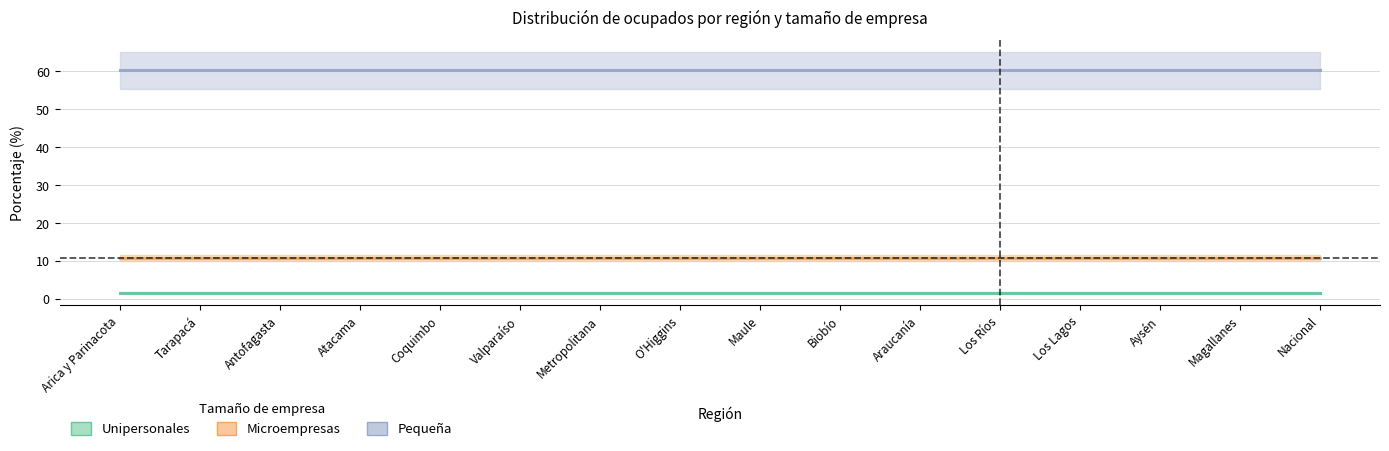

What is the average value of the Pequeña series?

60.2